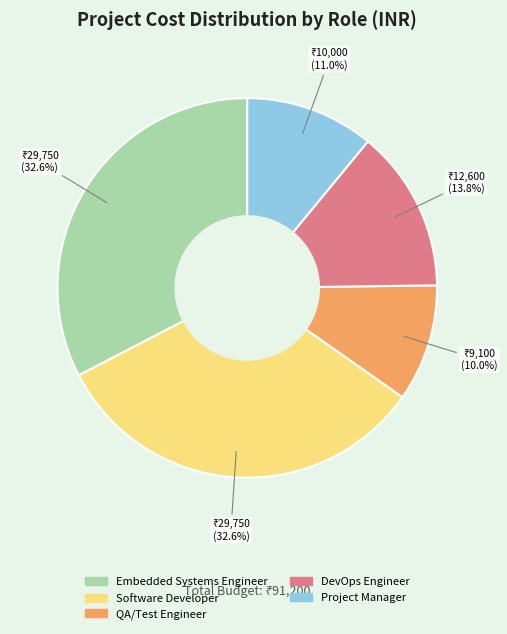

How many slices are in this pie chart?

5